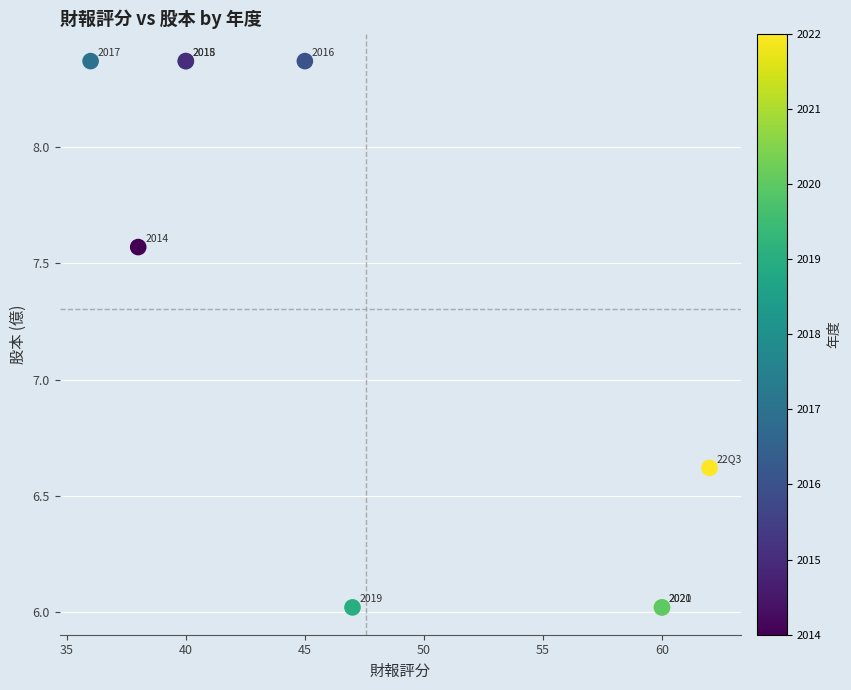

What Y value in the scatter plot is closest to 7?

6.6